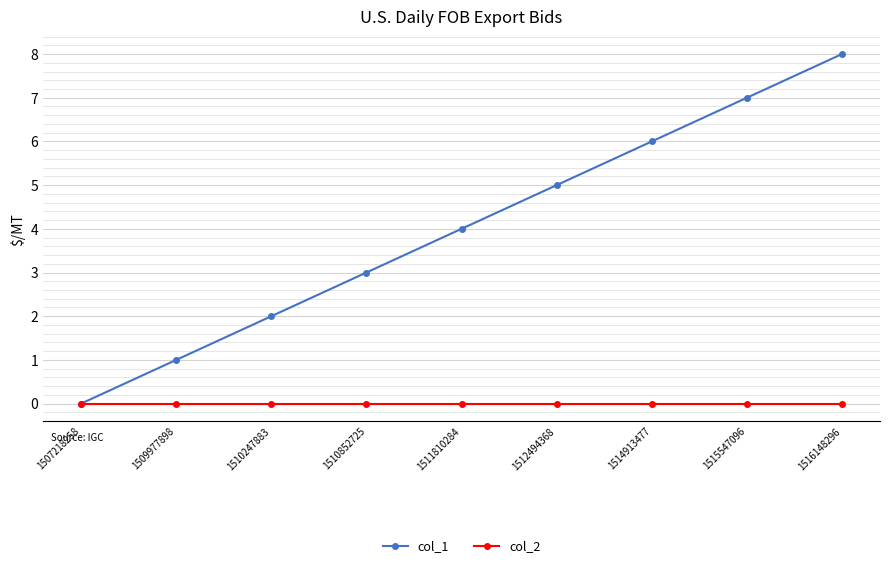

Which series changed the most between 1509977898 and 1510247883?

col_1